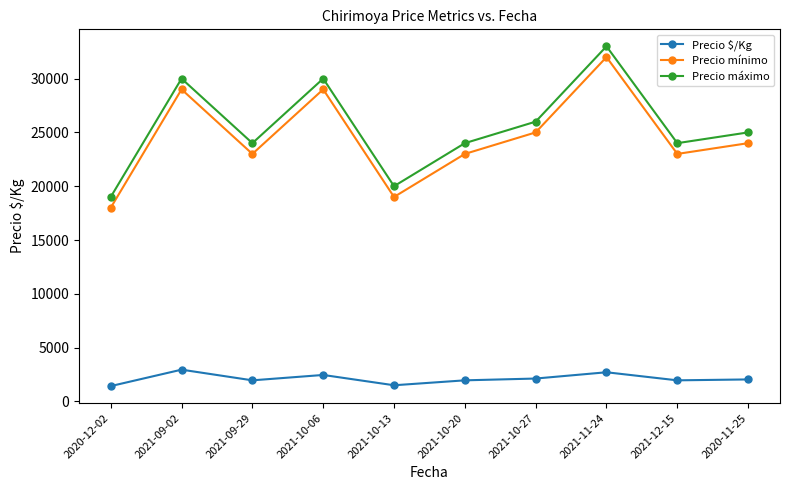

Does the chart have visible grid lines?

No